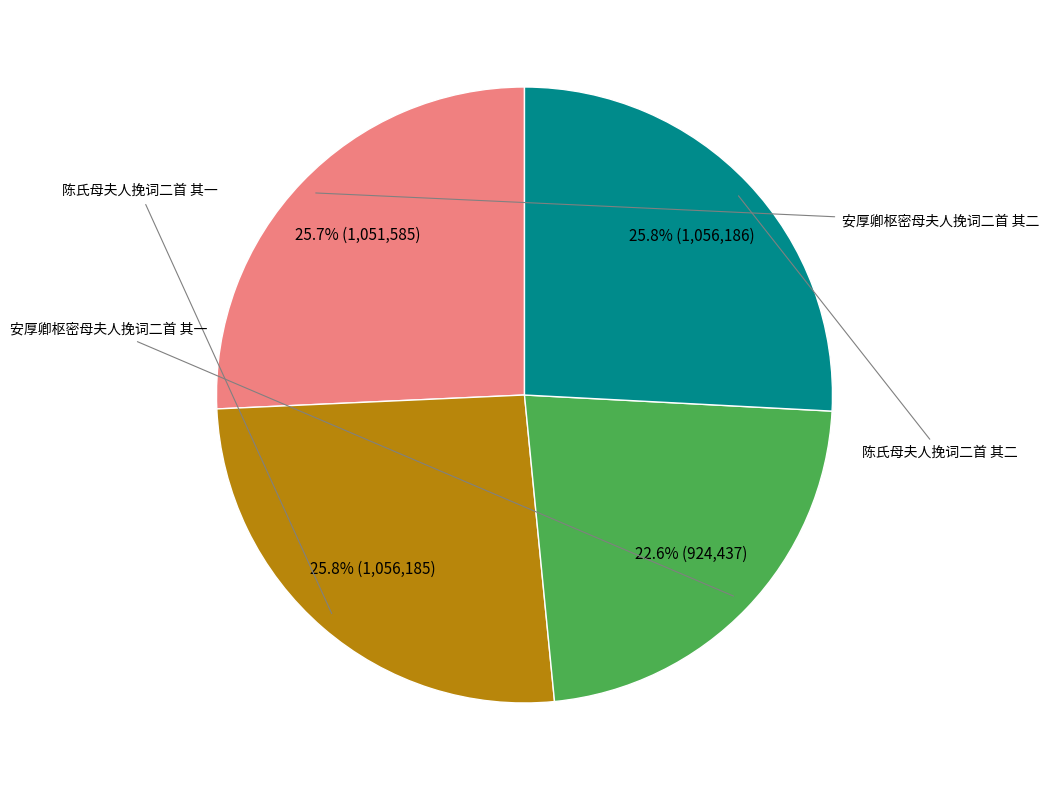

Is there any slice that represents more than half of the pie?

No